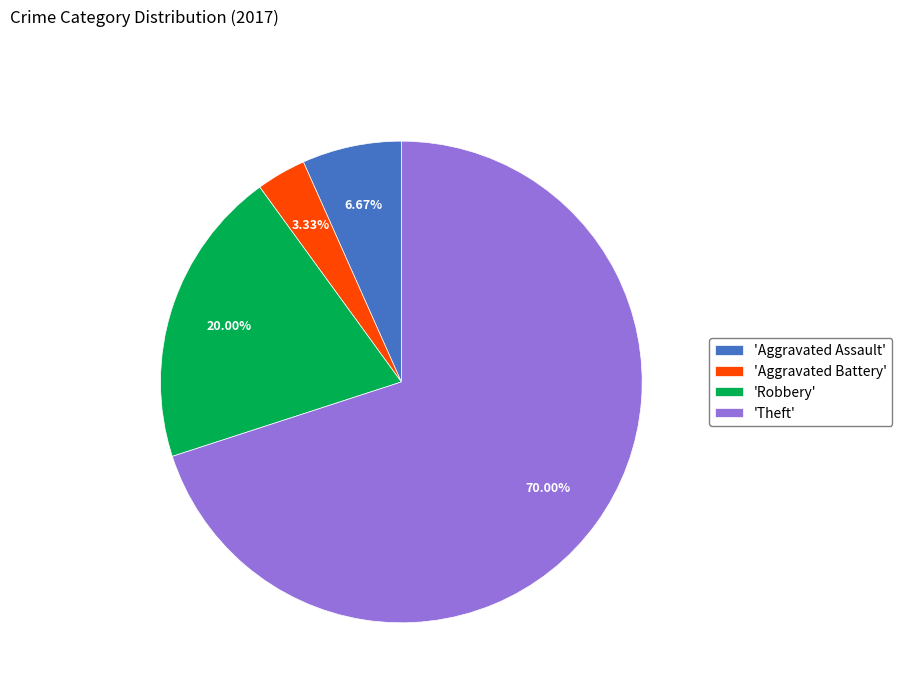

Between 'Theft' and 'Robbery', which is larger?

'Theft'